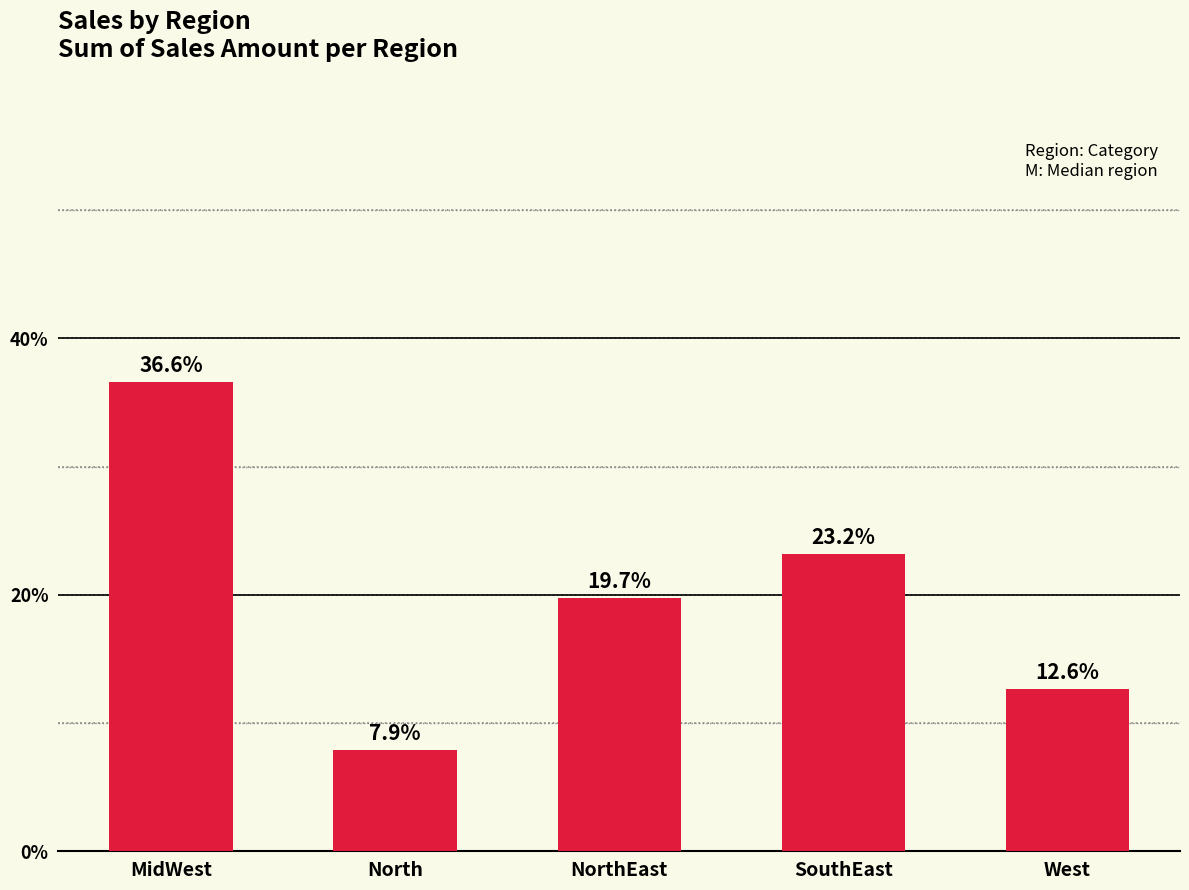

How many values are below 19?

2